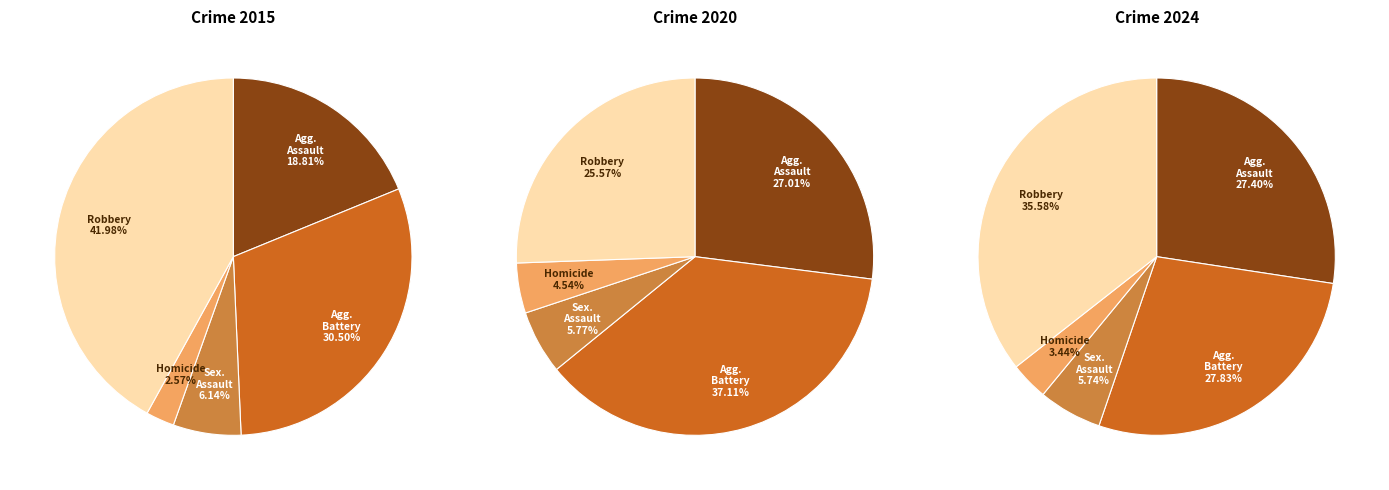

Which series changed the most between Aggravated Assault and Homicide?

2024